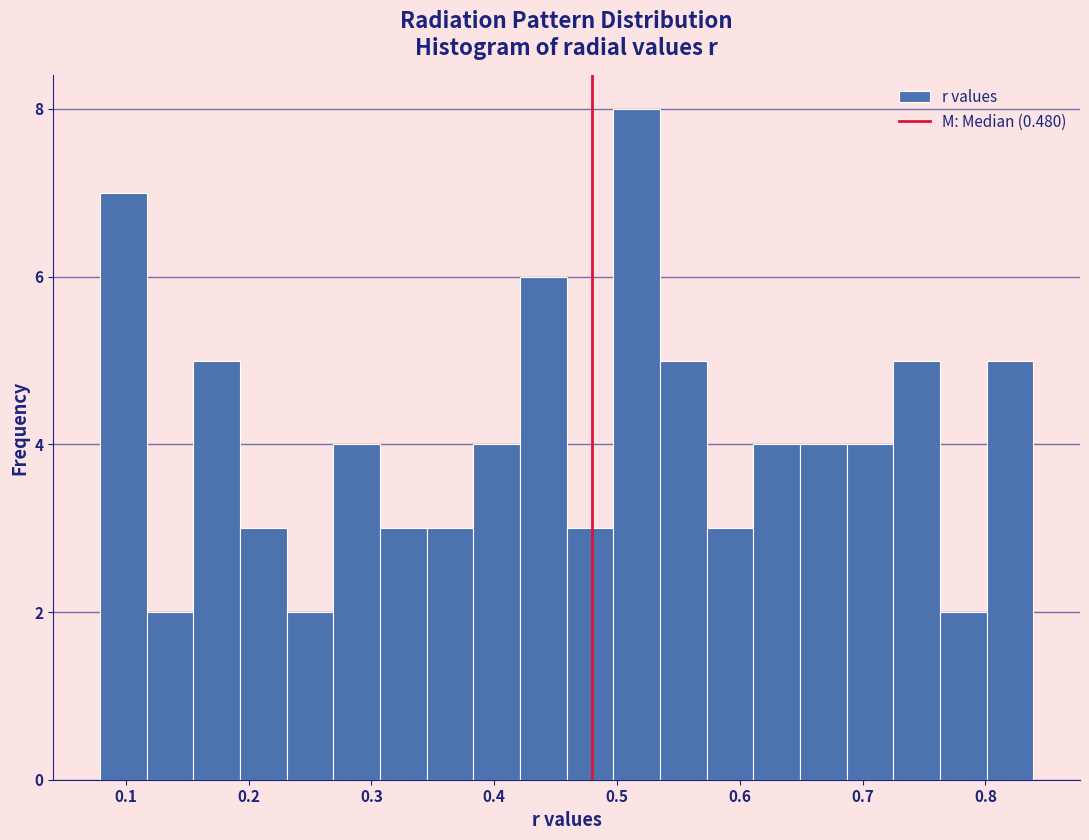

Read against the x-axis, roughly where is the centre of the tallest bar?

0.52